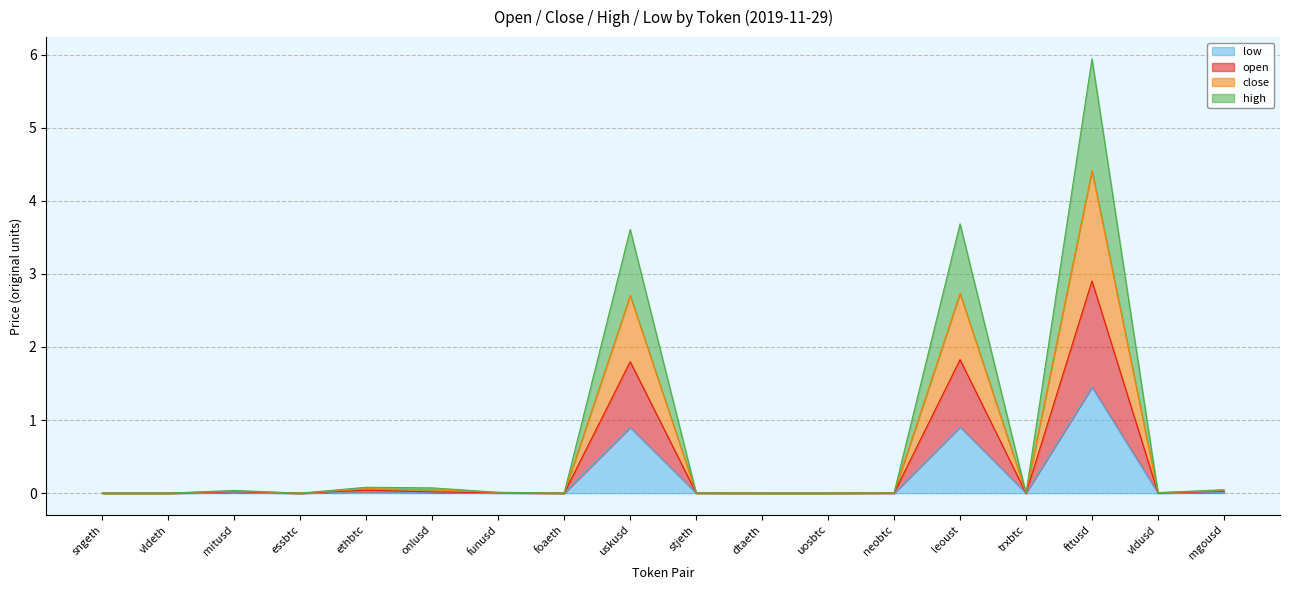

True or false: high and close cross at least once.

False